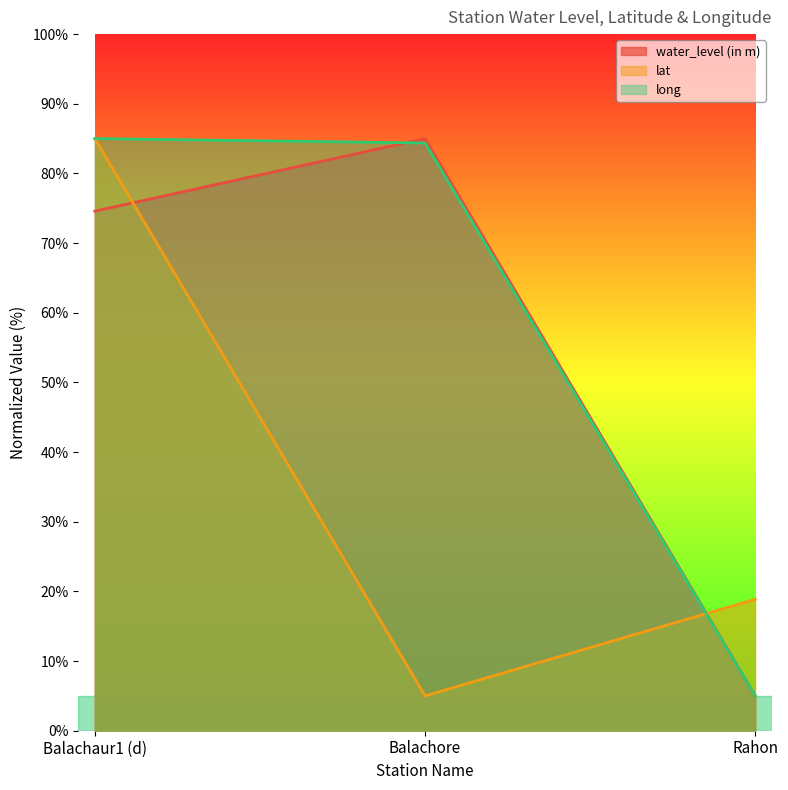

At how many categories does at least one series exceed 58?

2